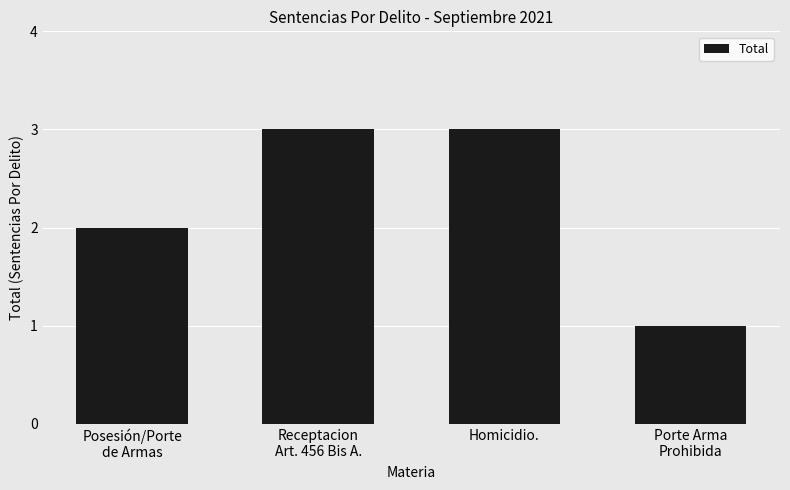

What is the change in value from Homicidio. to Porte Arma
Prohibida?

-2